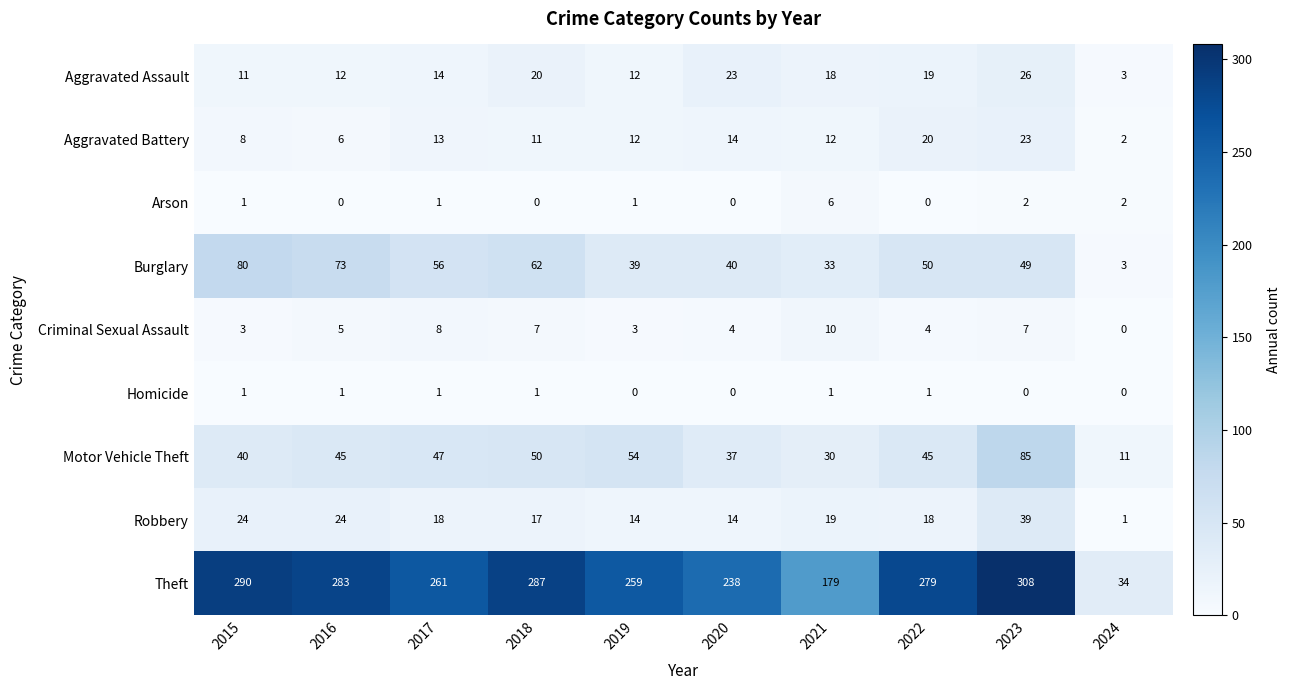

Is it true that Aggravated Battery equals 12 at 2021?

True